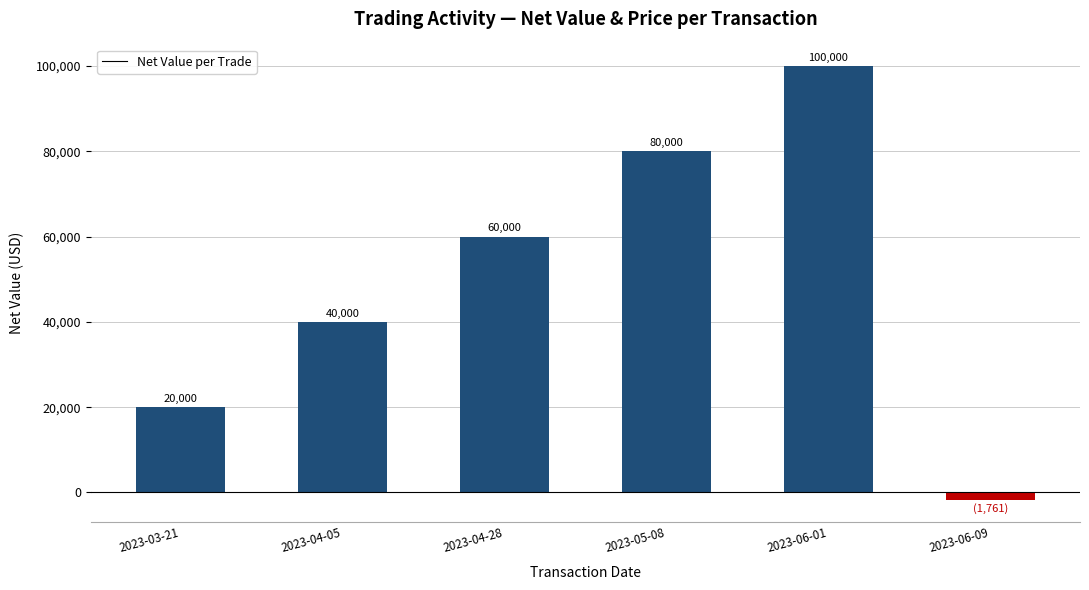

What value does the data have at 2023-06-01, to the nearest 100?

100000